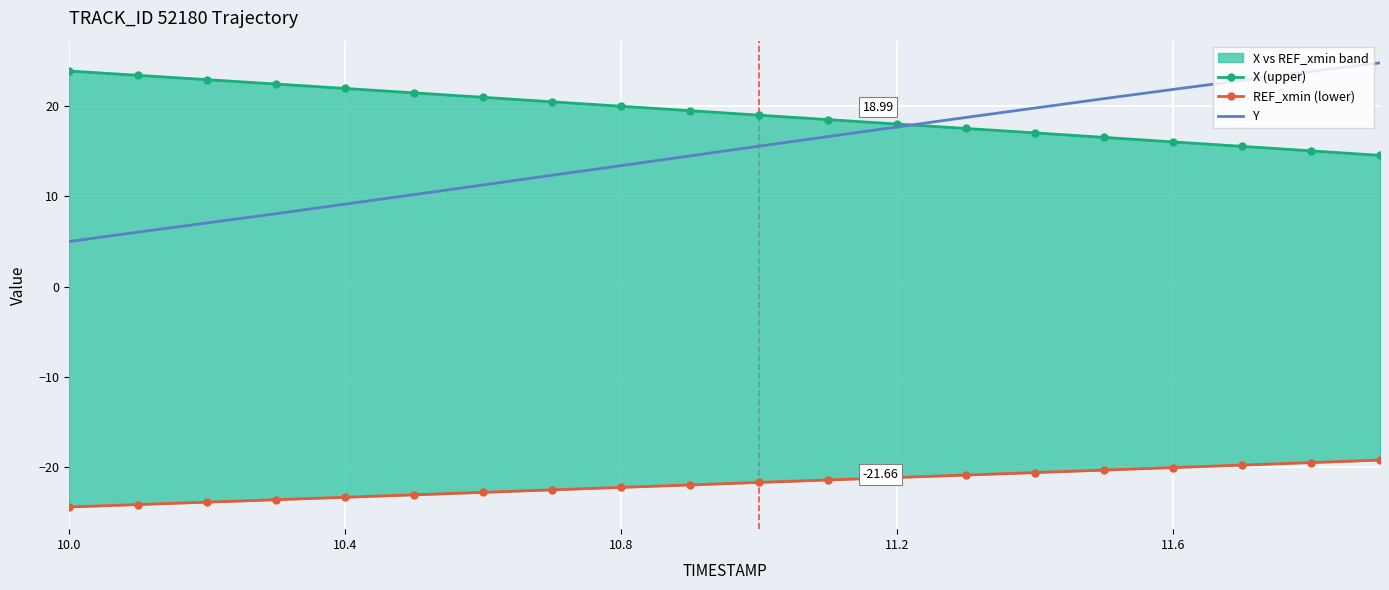

Is the value of REF_xmin (lower) at 10.8 greater than the value of Y at 5?

No